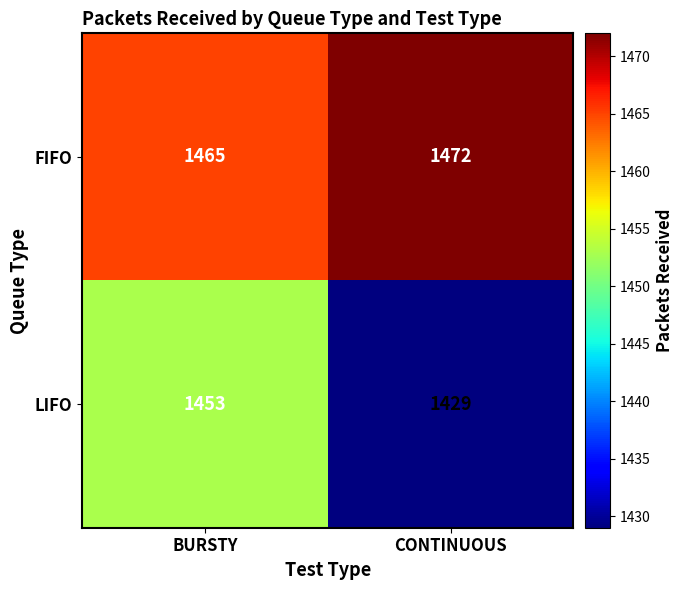

What is the difference between the FIFO values at CONTINUOUS and BURSTY?

7